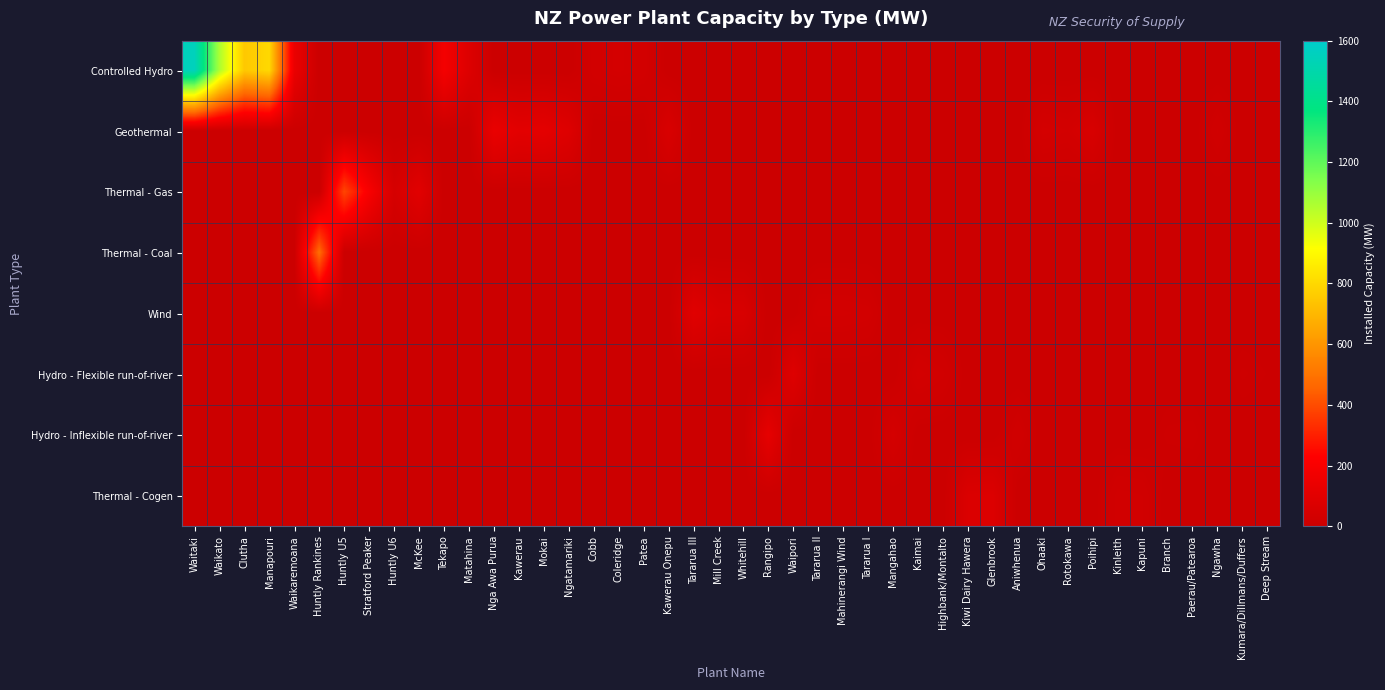

What is the highest value of the Controlled Hydro series?

1553.0